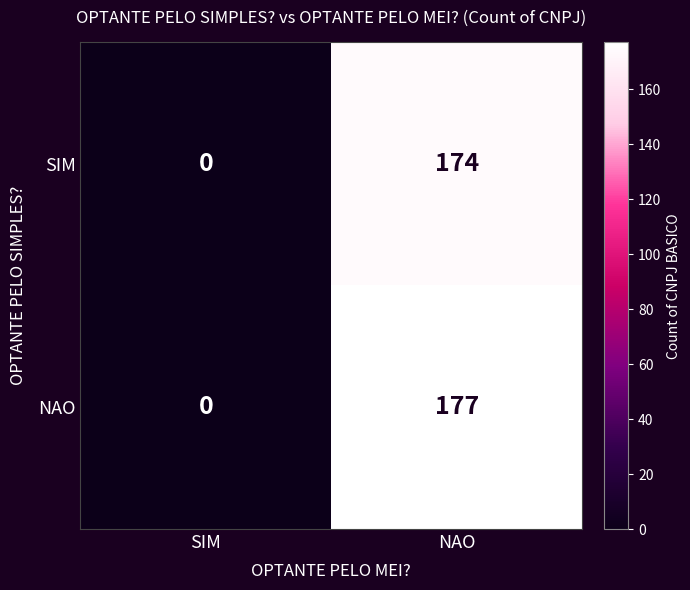

The value of SIM at NAO is 174. True or false?

True